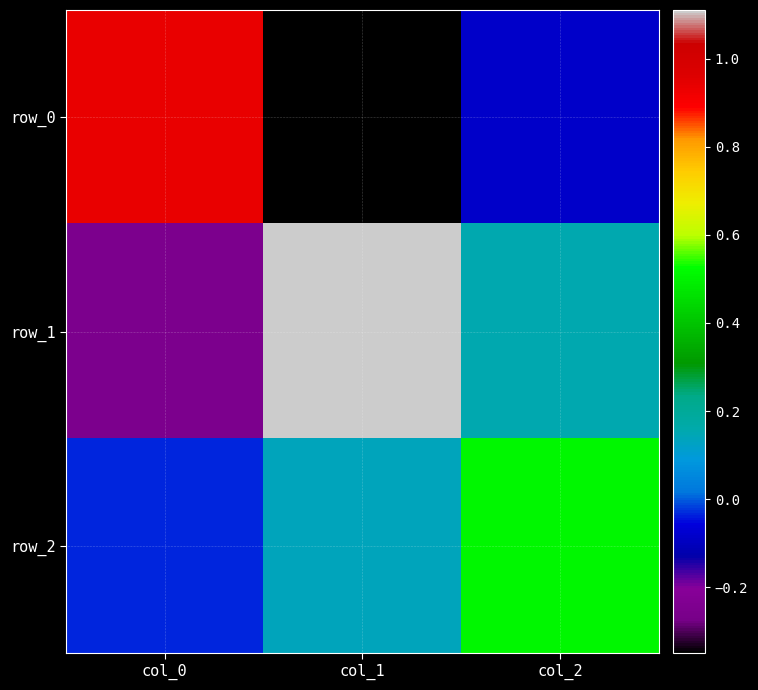

Reading left to right, list all the values displayed in this chart.

row_0: col_0=0.9	col_1=-0.4	col_2=-0.1
row_1: col_0=-0.2	col_1=1.1	col_2=0.2
row_2: col_0=-0.0	col_1=0.1	col_2=0.5